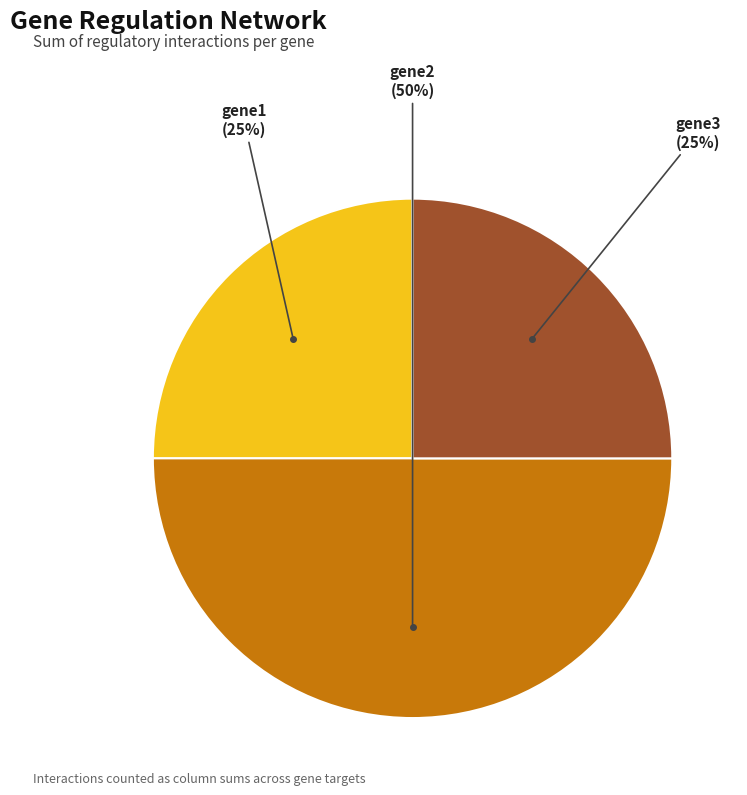

To the nearest percent, what is the average slice percentage?

33%